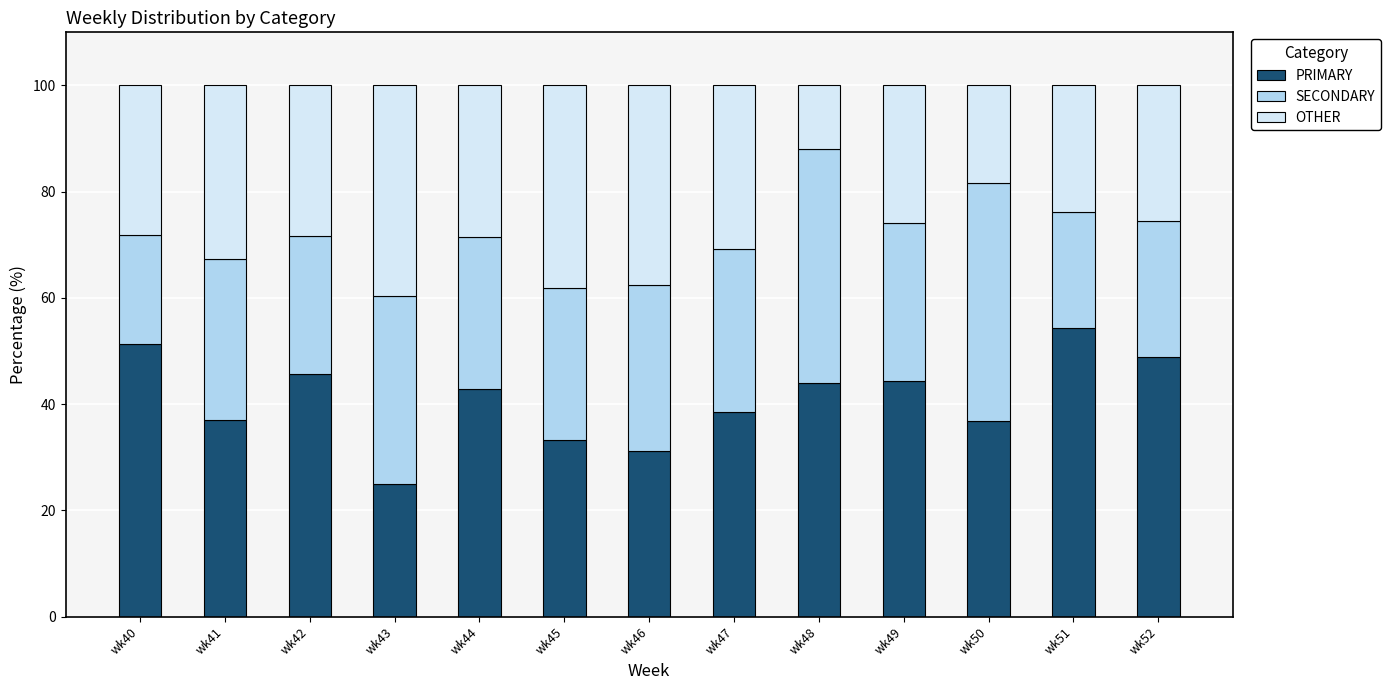

What is the difference between the maximum and minimum values in the PRIMARY series?

29.3